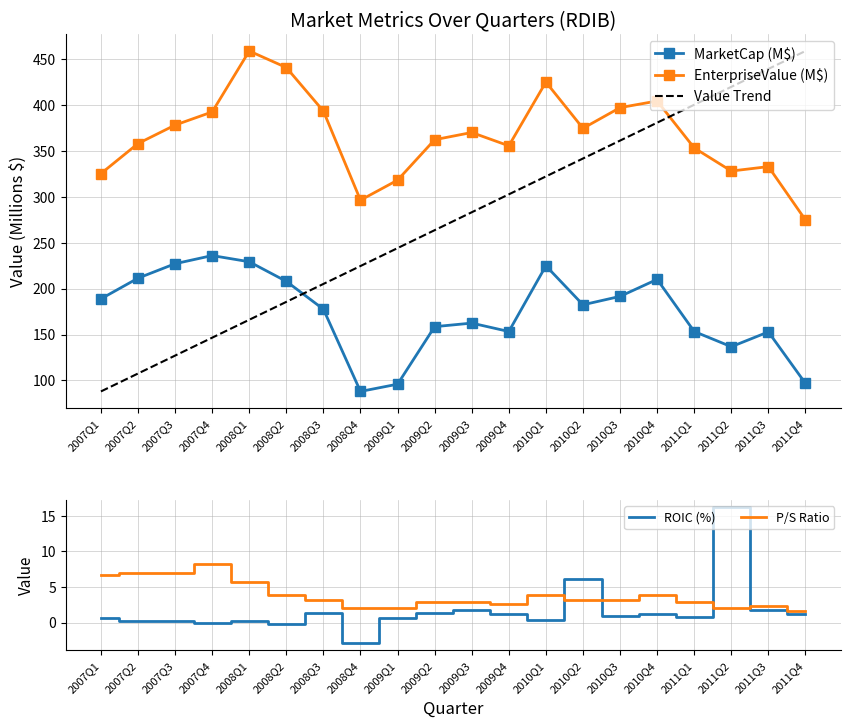

Is it true that Value Trend equals 380.7 at 2010Q4?

True